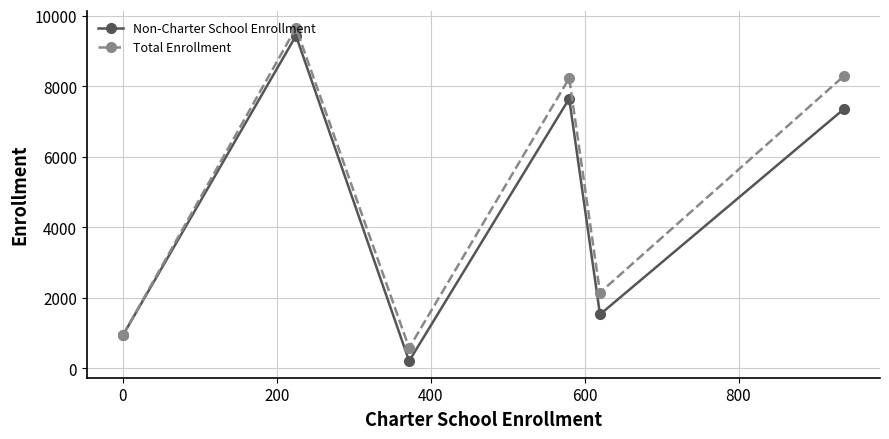

Rank the series by their maximum value, from highest to lowest.

Total Enrollment, Non-Charter School Enrollment